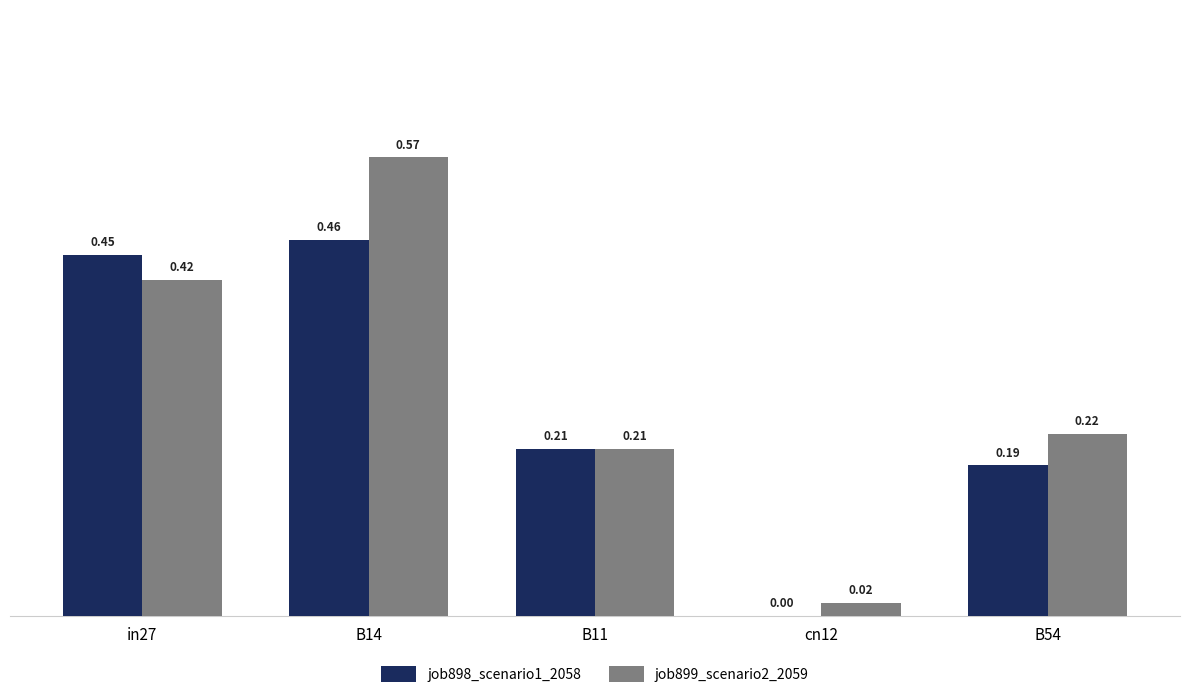

What are all the series names shown in the legend?

job898_scenario1_2058, job899_scenario2_2059